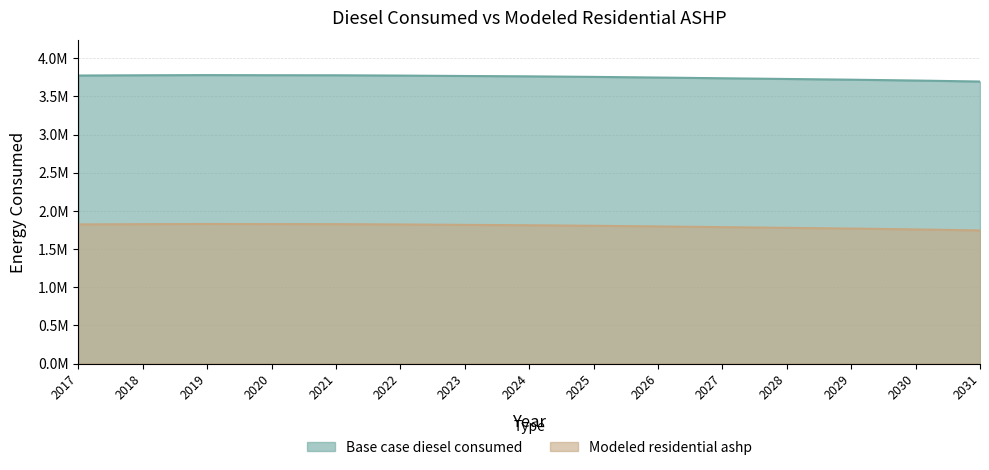

What is the sum of all Modeled residential ashp values?

27024521.7